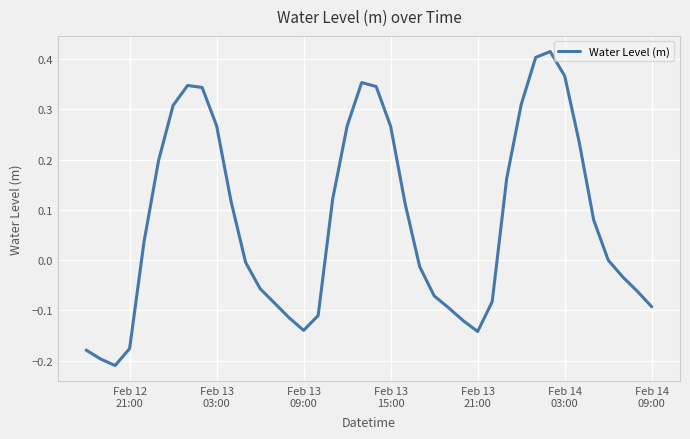

Does the chart have visible grid lines?

Yes